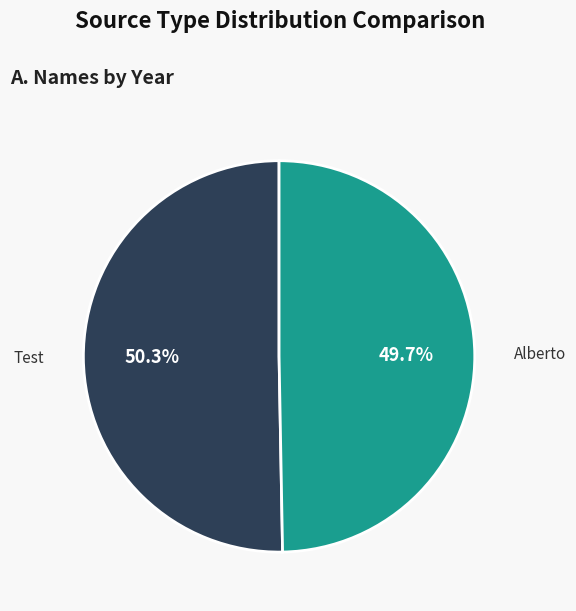

Is there a majority slice in this chart?

Yes